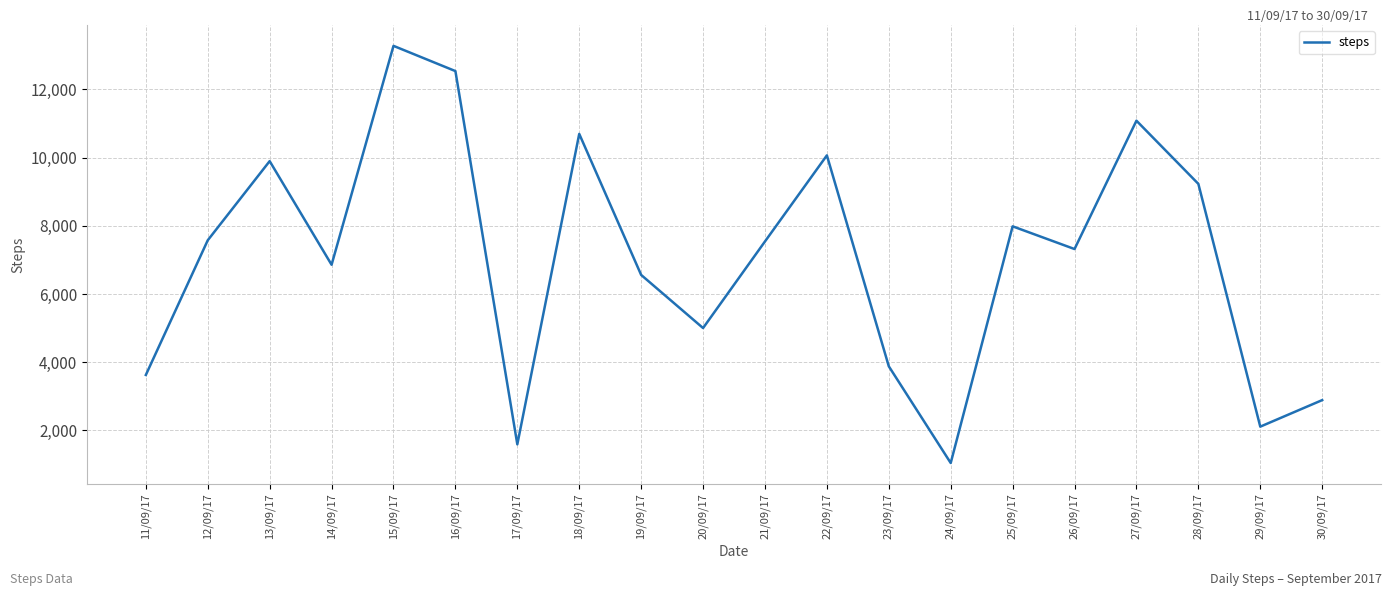

What position from the right is 24/09/17?

7